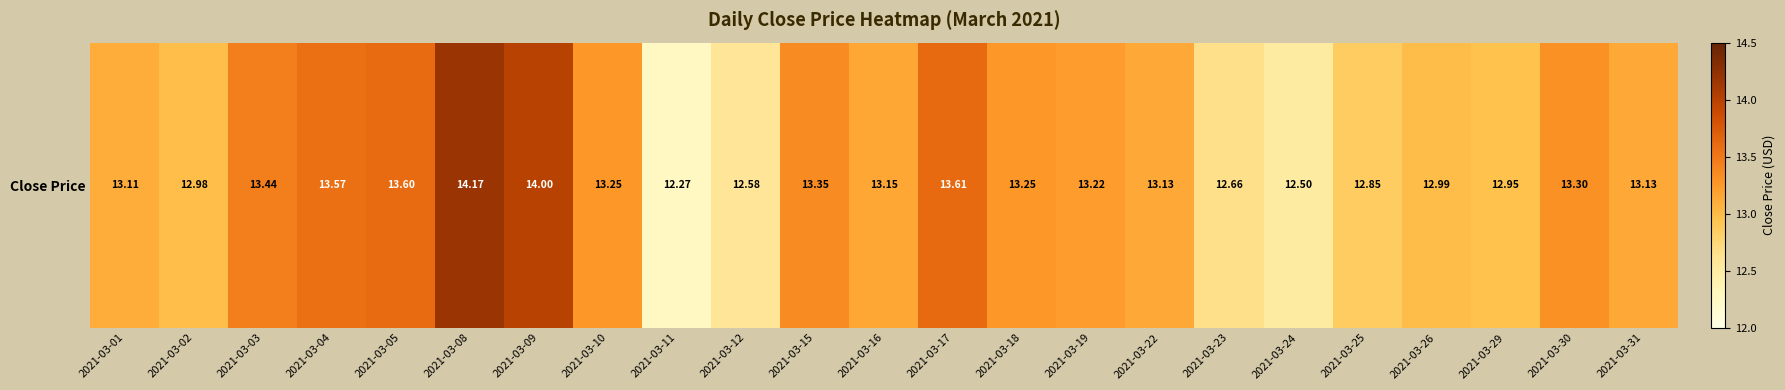

What is the maximum value shown in the chart?

14.2